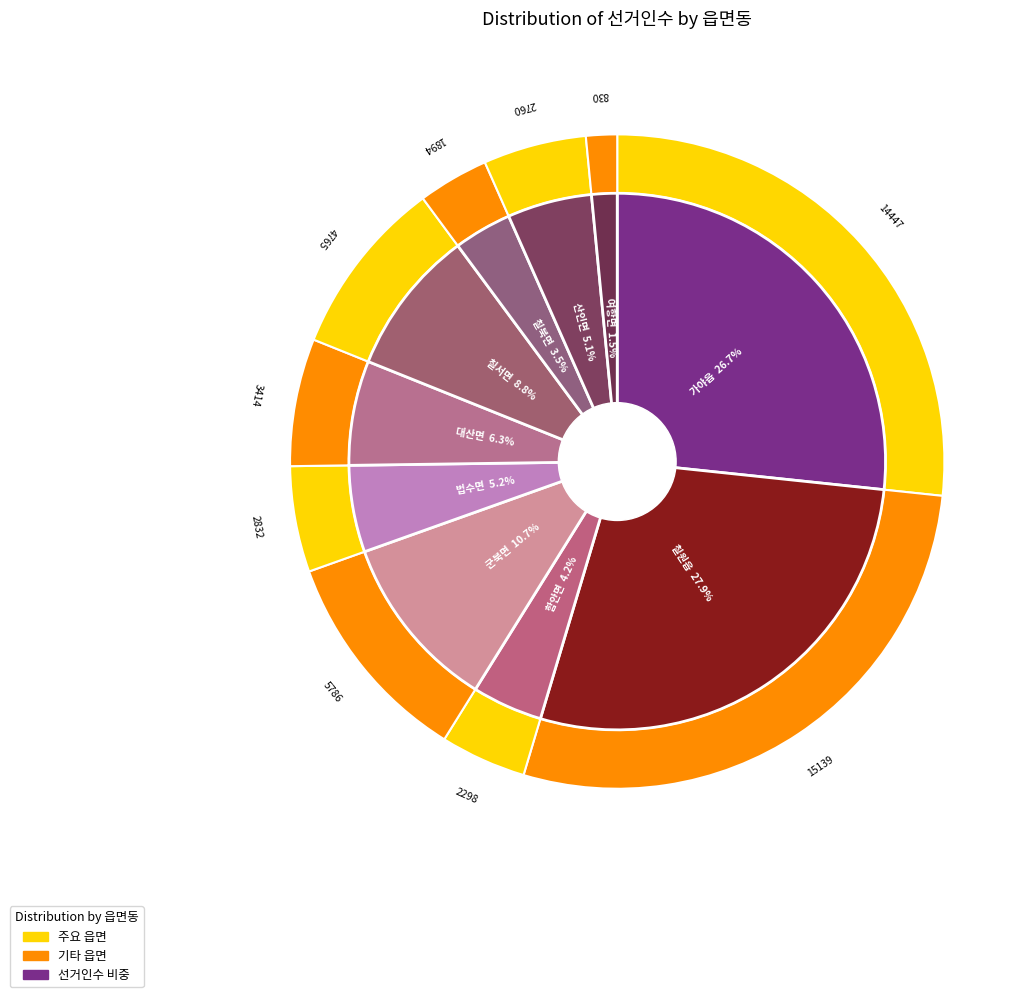

How many segments does this pie chart have?

10